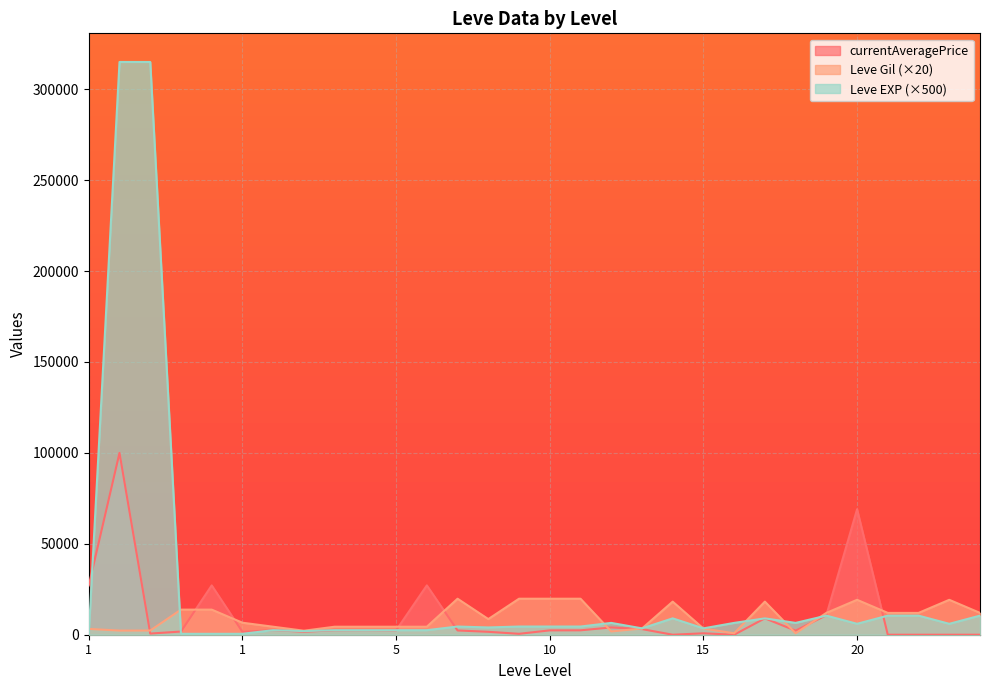

Between 1 and 1, which series saw the biggest shift?

Leve Gil